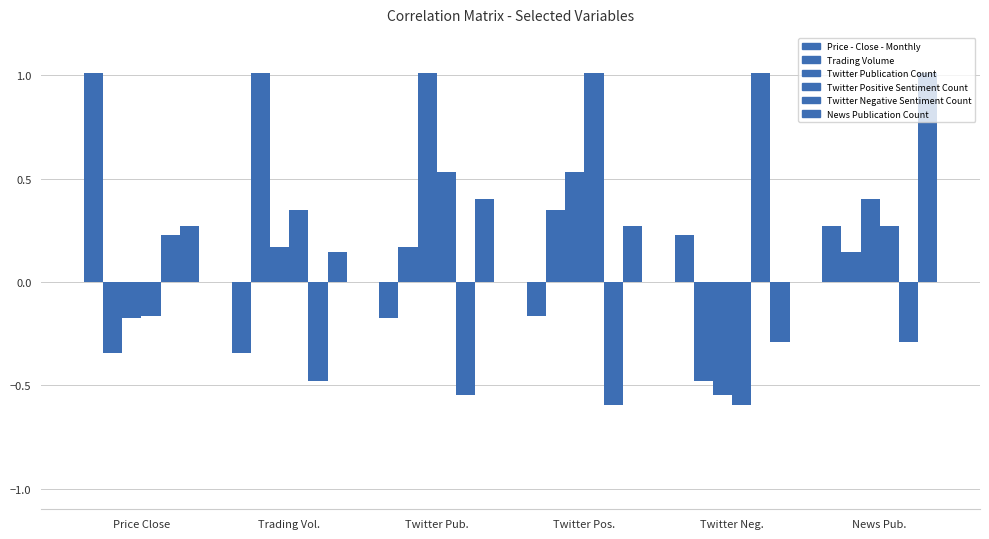

Does the chart contain any negative values?

Yes